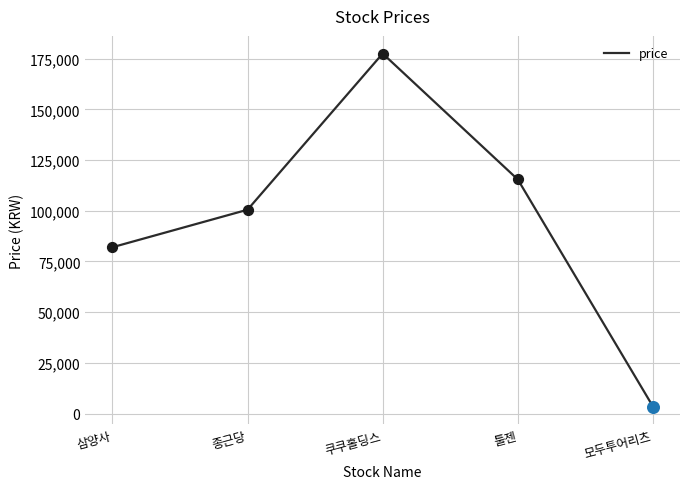

Which has a higher value, 쿠쿠홀딩스 or 툴젠?

쿠쿠홀딩스